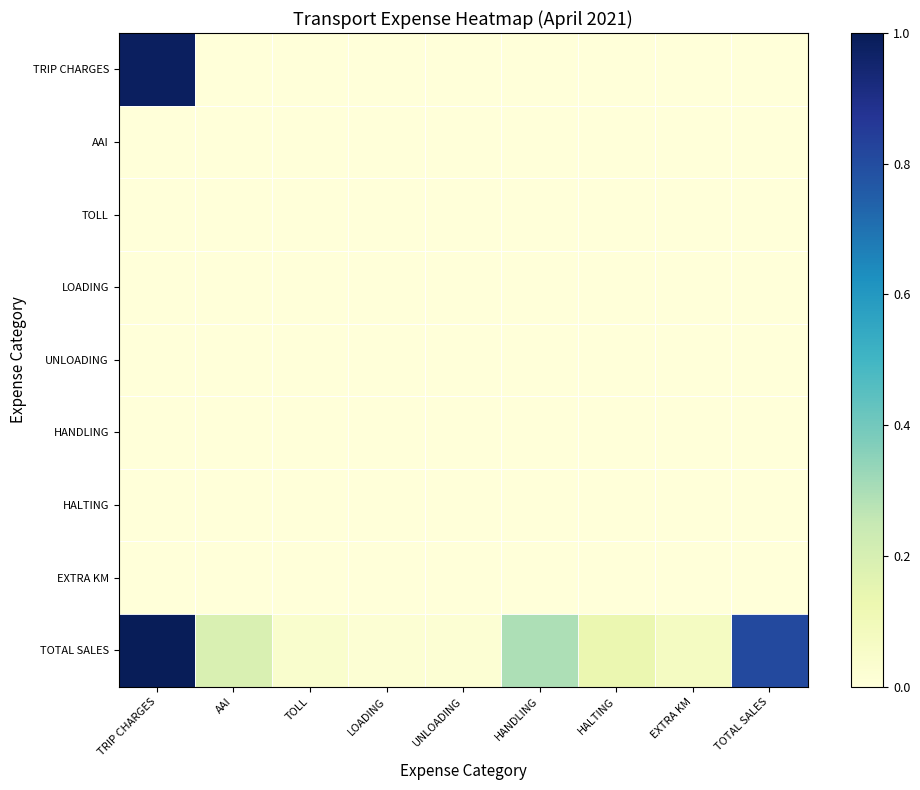

At HANDLING, list the series in order from largest to smallest.

TOTAL SALES, TOLL, HALTING, UNLOADING, EXTRA KM, TRIP CHARGES, HANDLING, AAI, LOADING